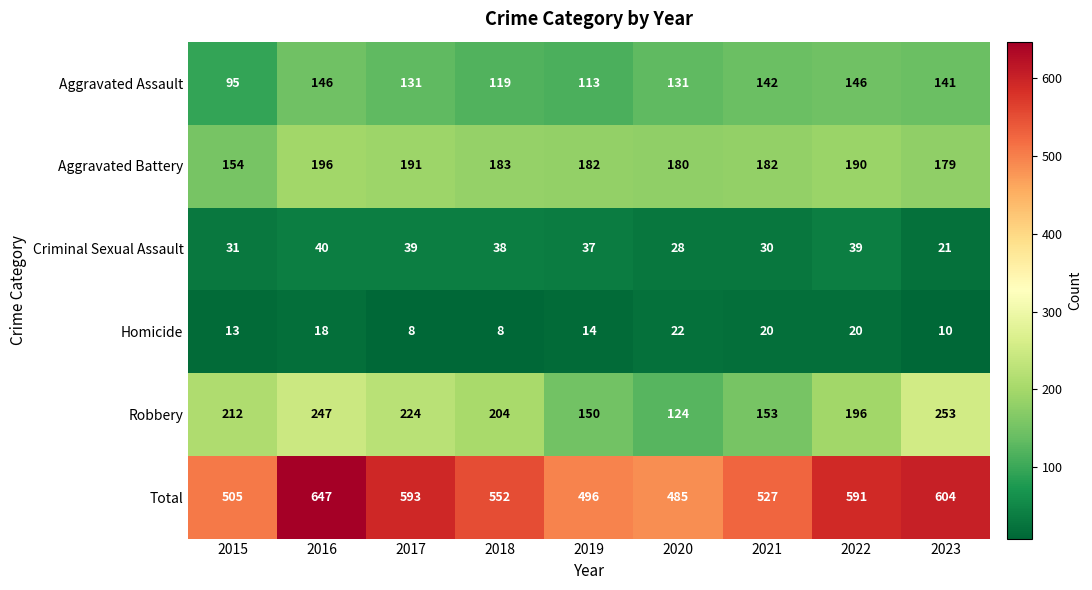

At how many categories does at least one series exceed 279?

9